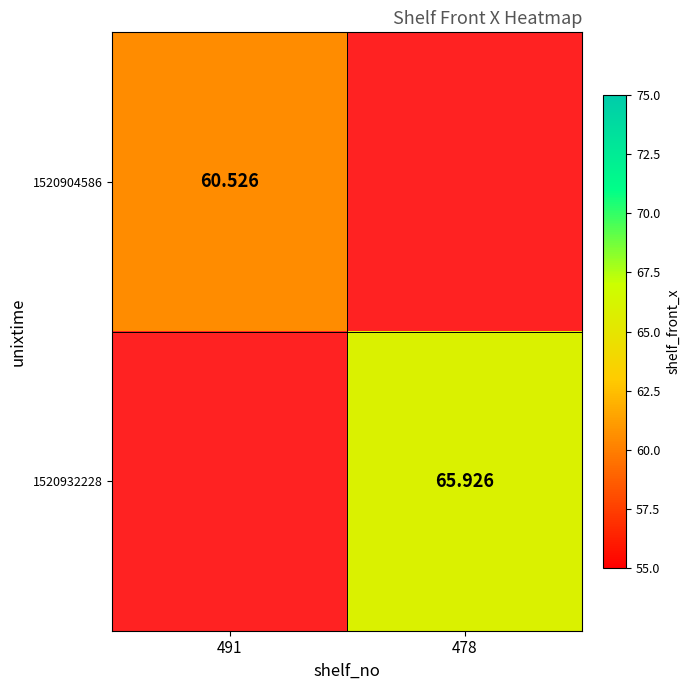

The value of 1520932228 at 478 is 108.1. True or false?

False